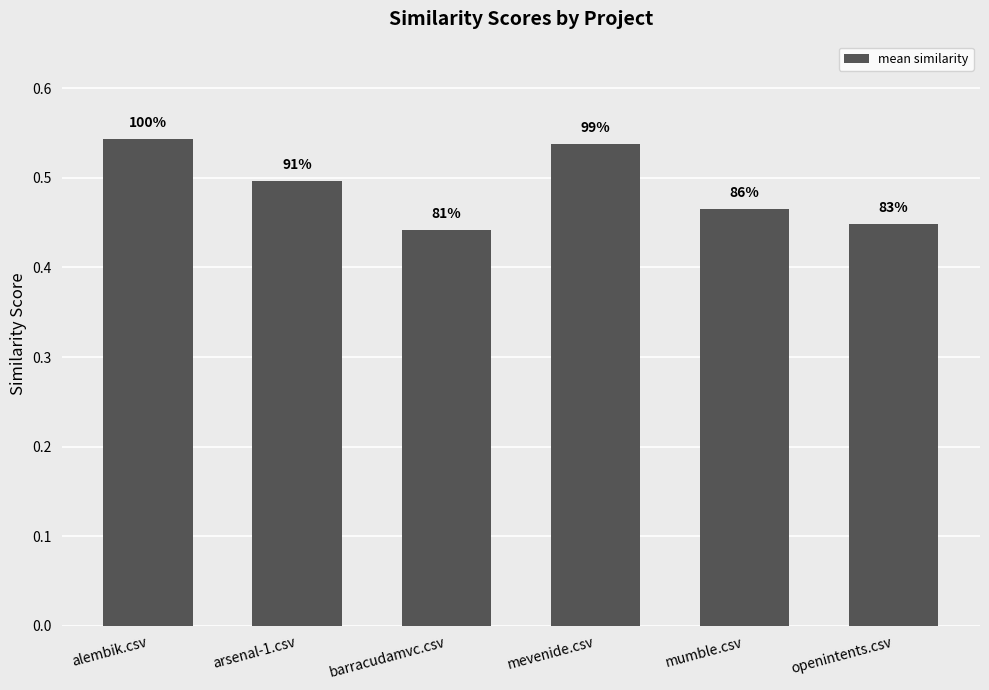

Are the bars horizontal?

No